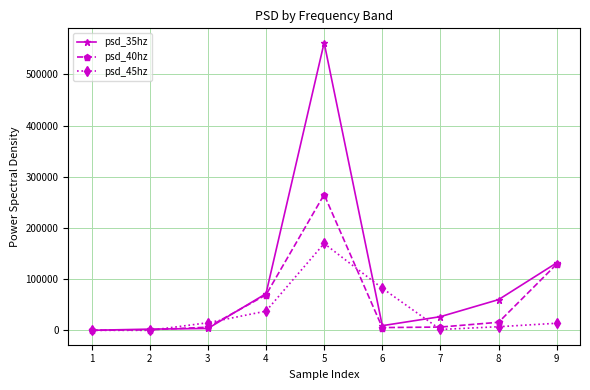

What are all the series names shown in the legend?

psd_35hz, psd_40hz, psd_45hz